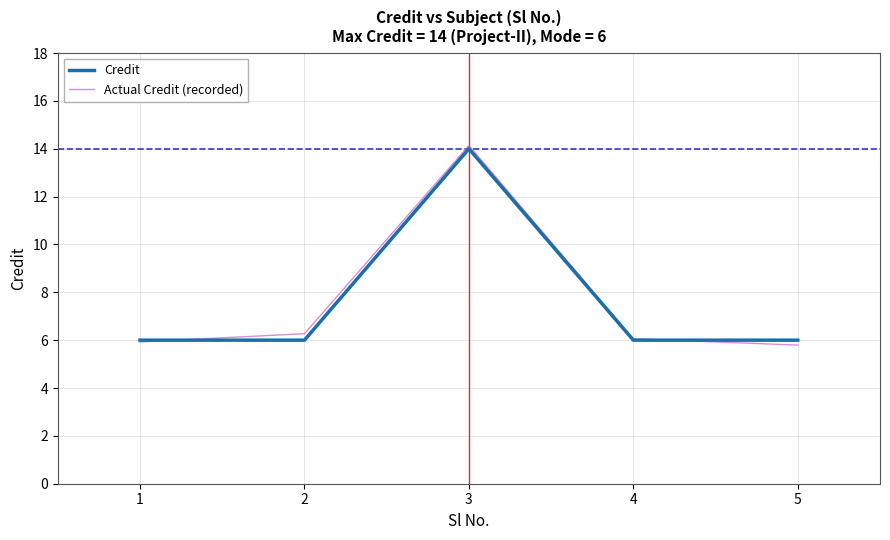

What is the sum of all Actual Credit (recorded) values?

38.2